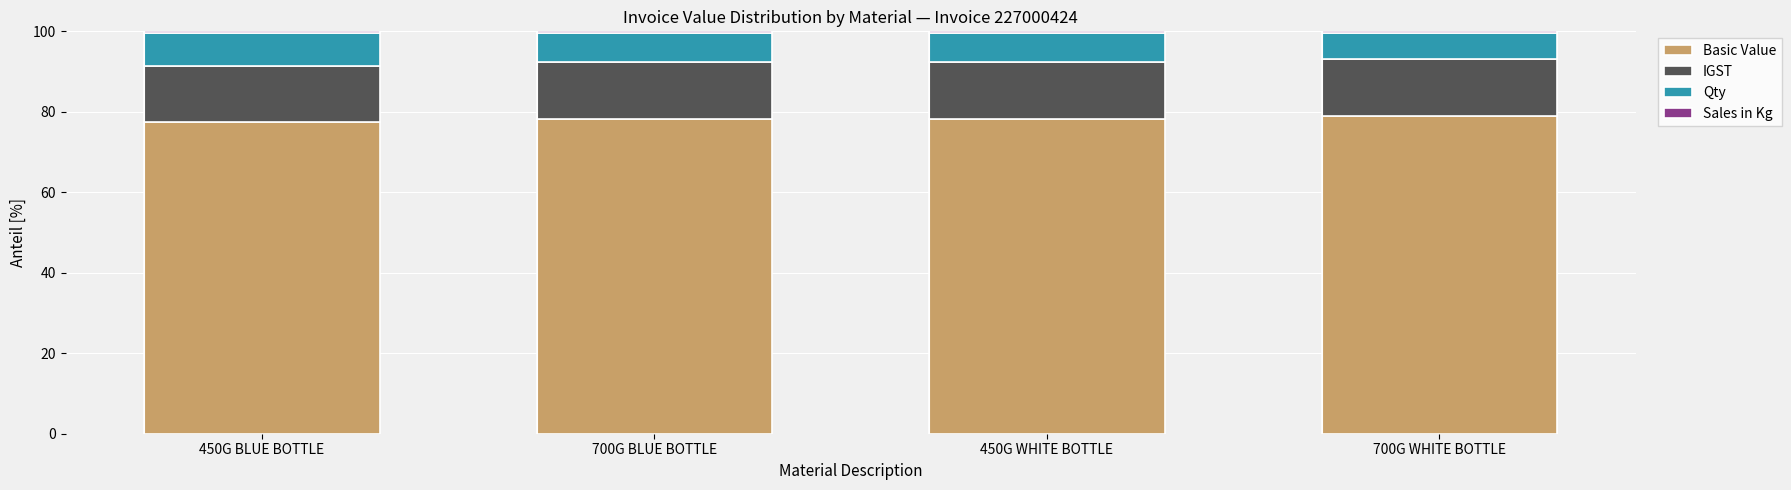

What is the highest value of the Basic Value series?

79.0